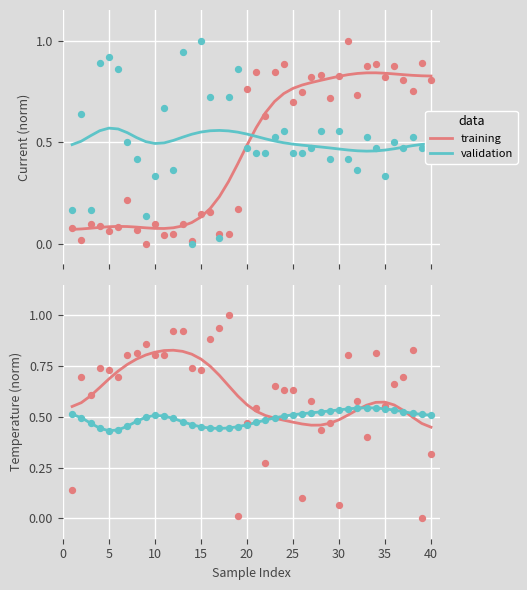

Which series has the widest spread of Y values?

training